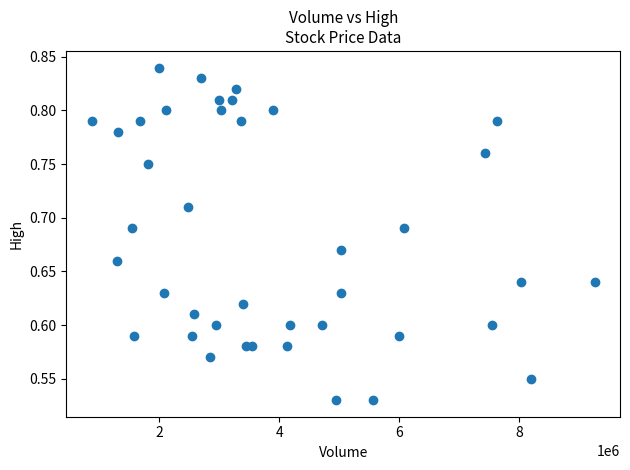

What is the range of Y values (max minus min)?

0.3